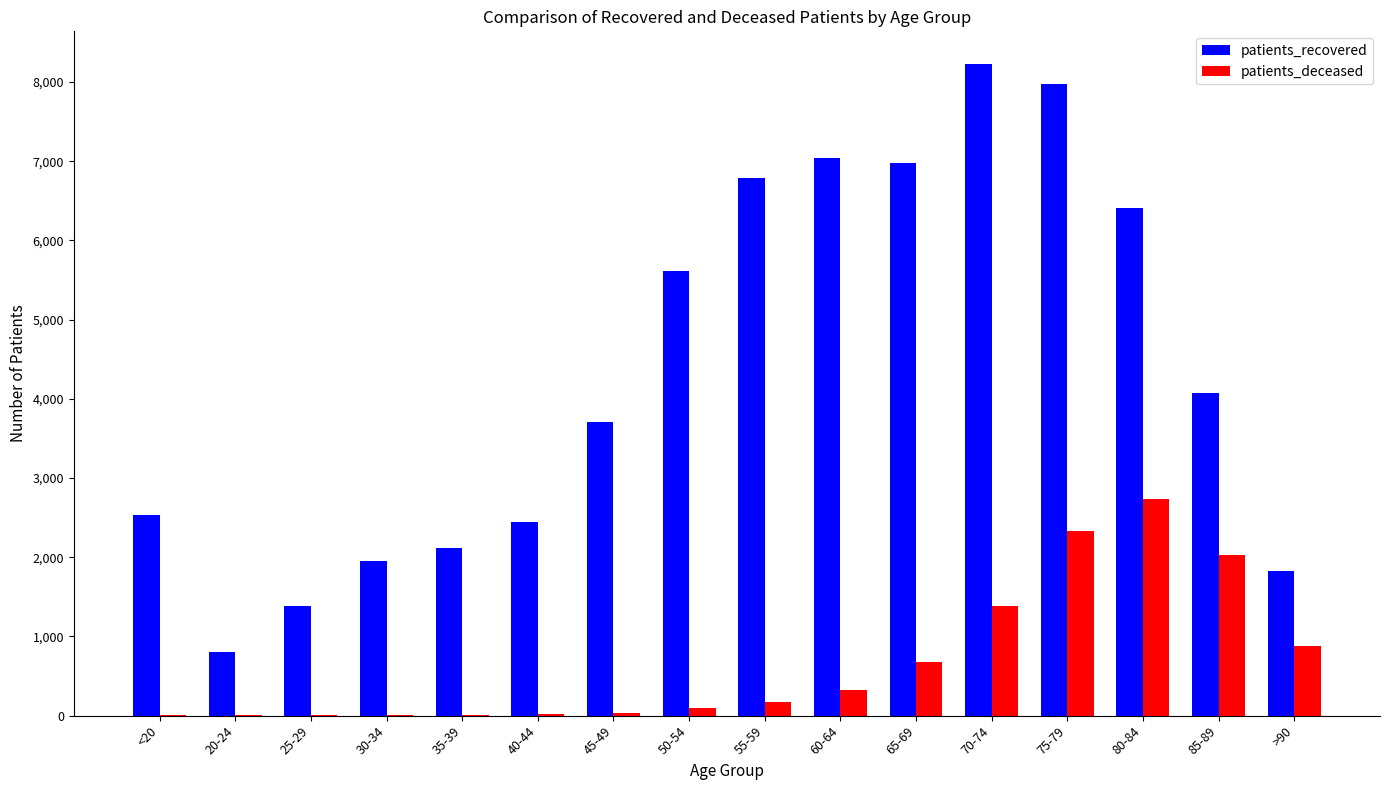

Is the value of patients_recovered at 60-64 greater than the value of patients_deceased at 75-79?

Yes